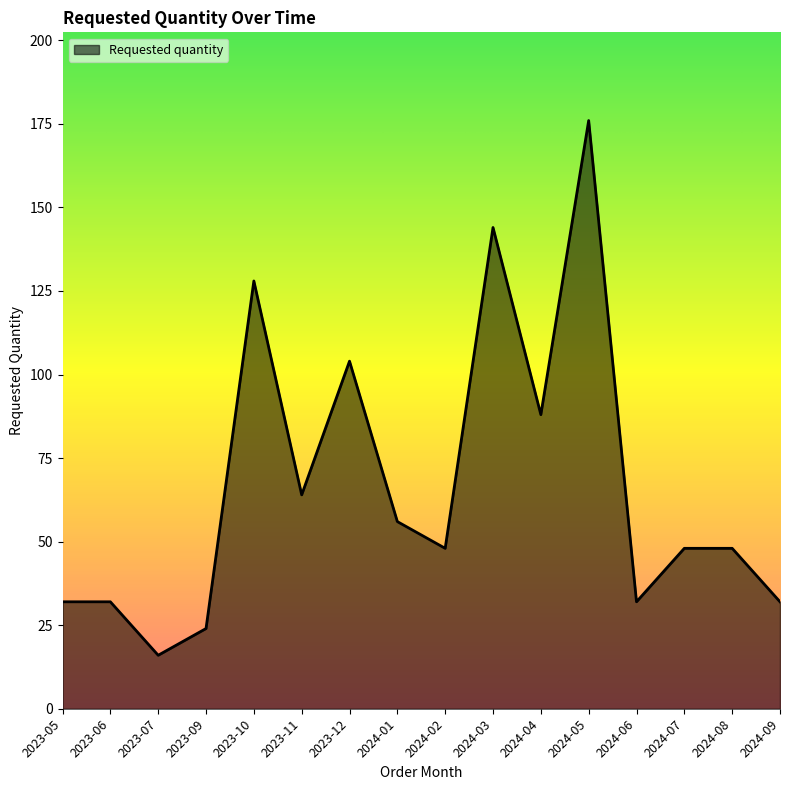

What is the difference between the second highest and minimum values?

128